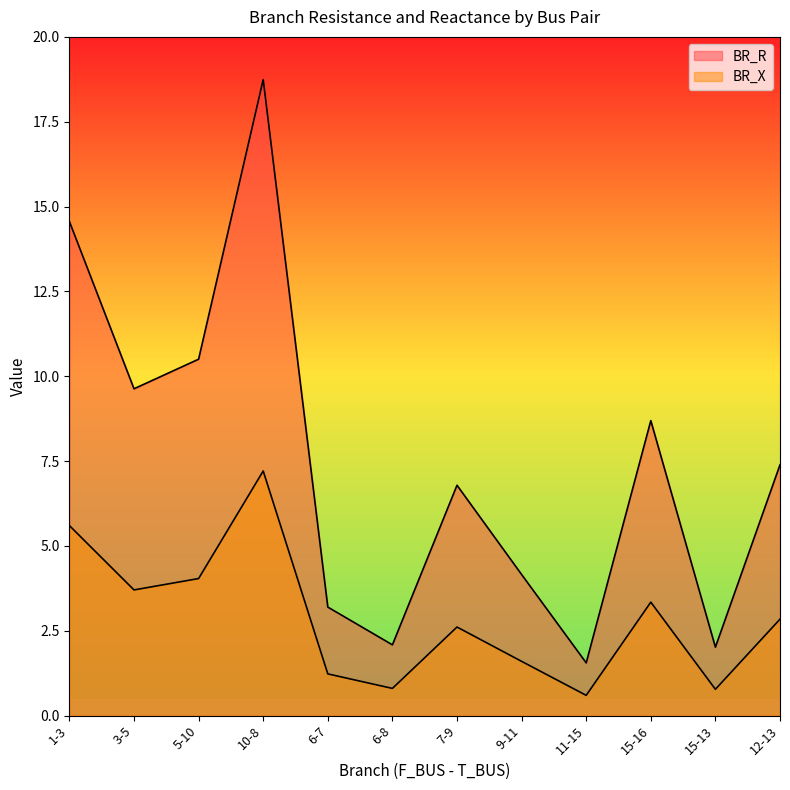

What is the label of the 12th point from the right?

1-3